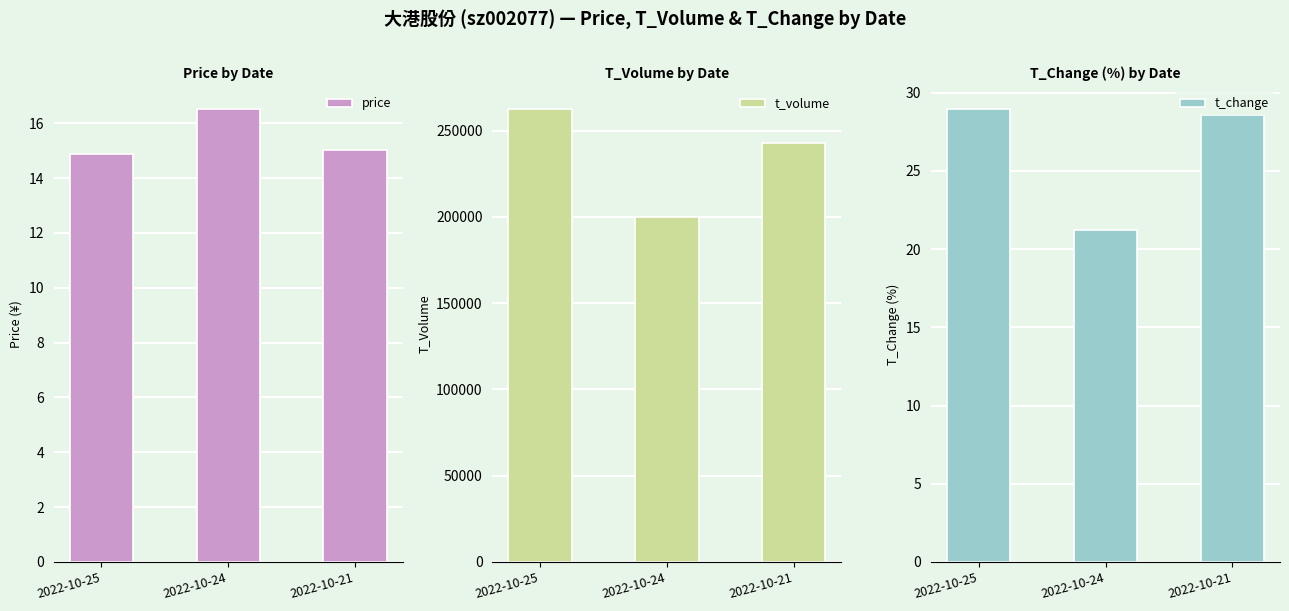

Reading left to right, list all the values displayed in this chart.

price: 14.9	16.5	15.0
t_volume: 262656.0	199715.0	242816.0
t_change: 29.0	21.2	28.6